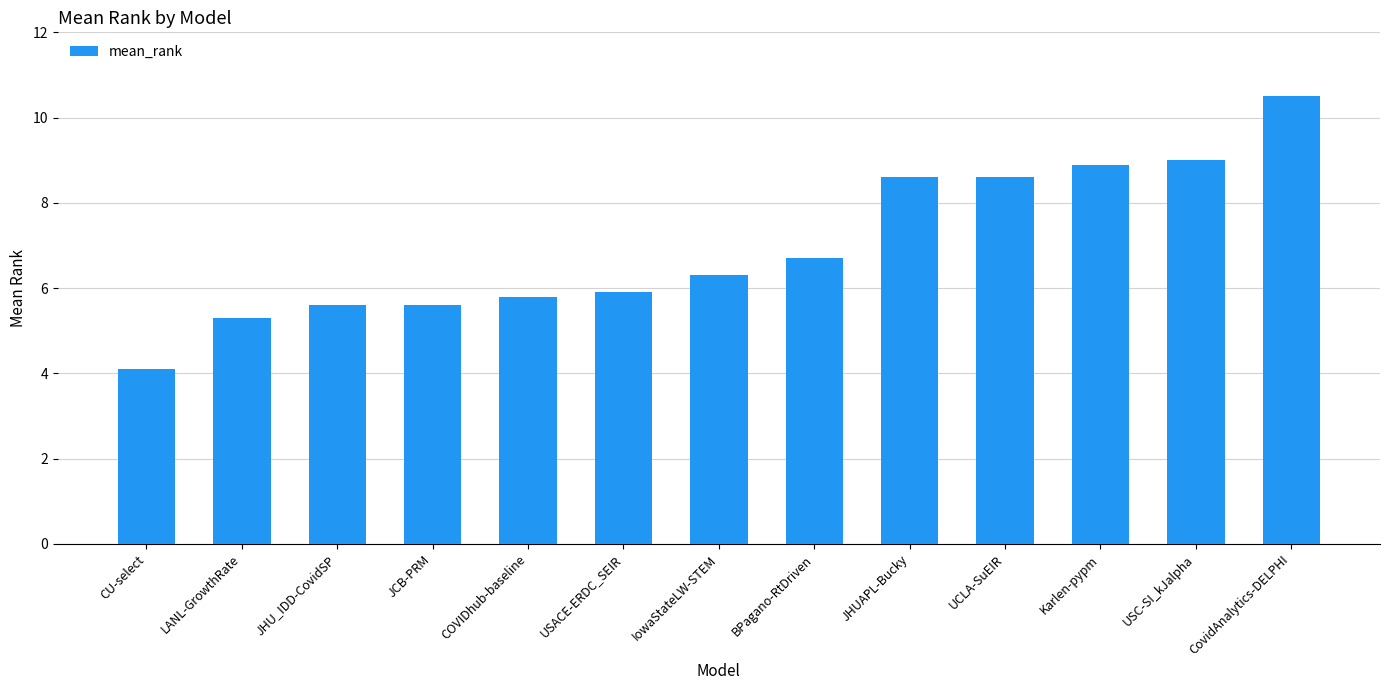

The value at CU-select is 4.1. True or false?

True